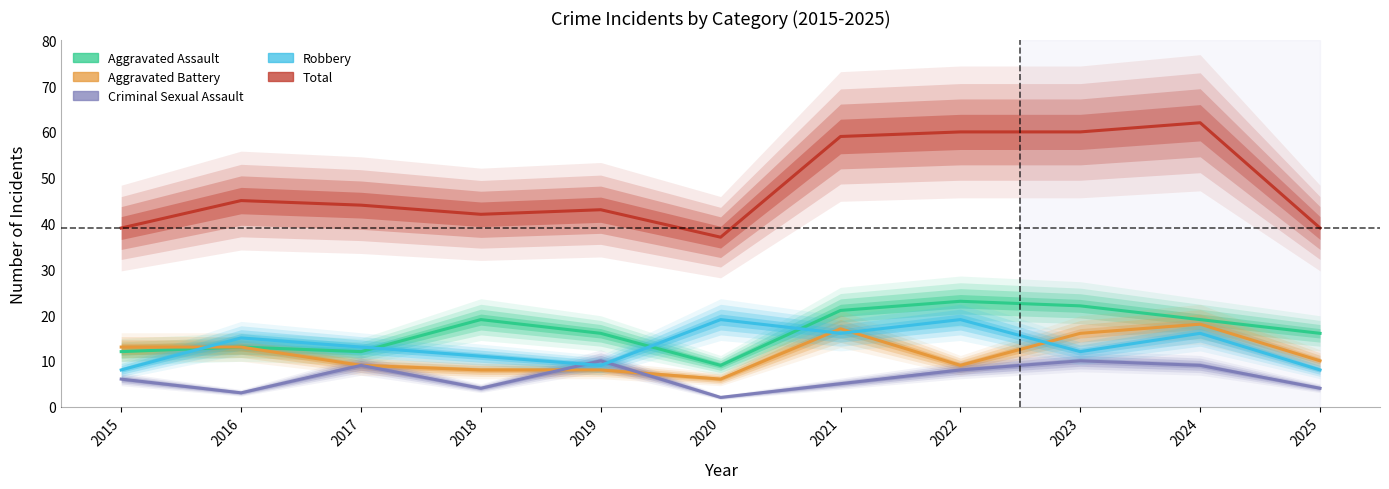

True or false: Total and Aggravated Battery intersect in this chart.

False